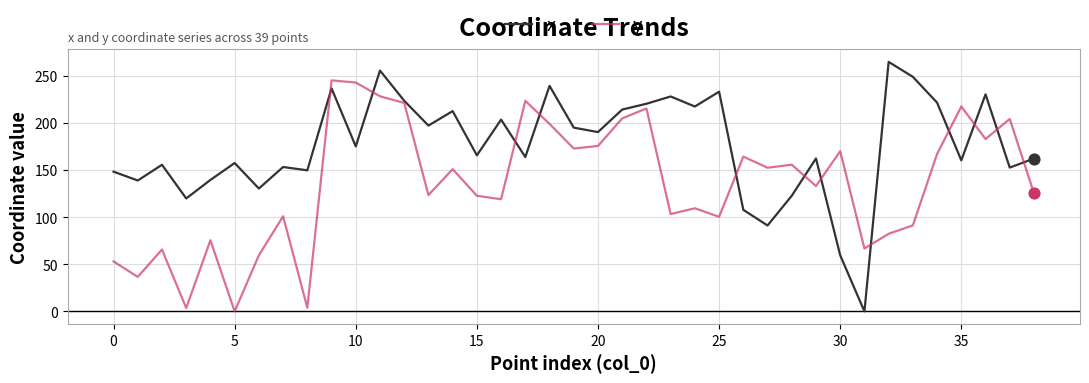

Which series has the largest total across all categories?

x